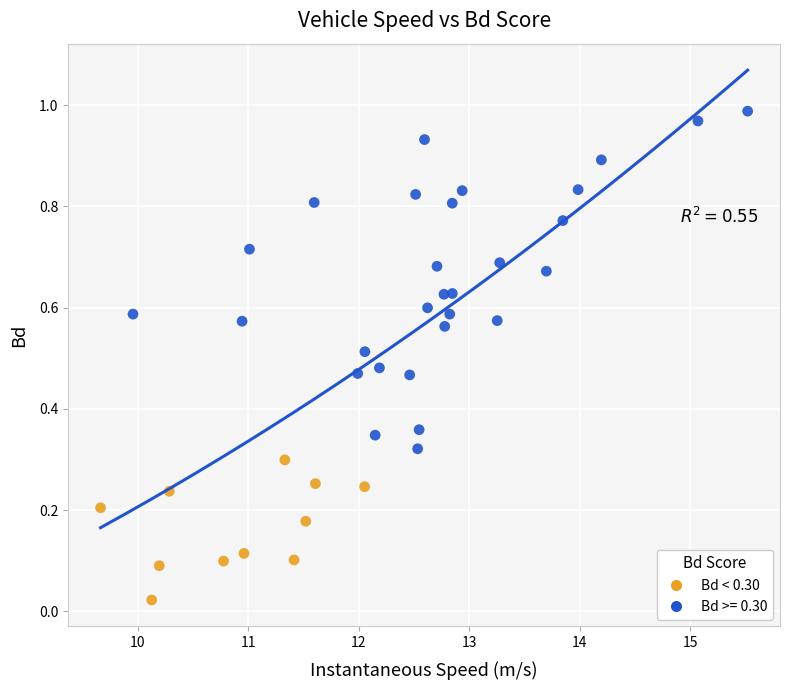

Which series has the largest Y range (max minus min)?

Bd >= 0.30